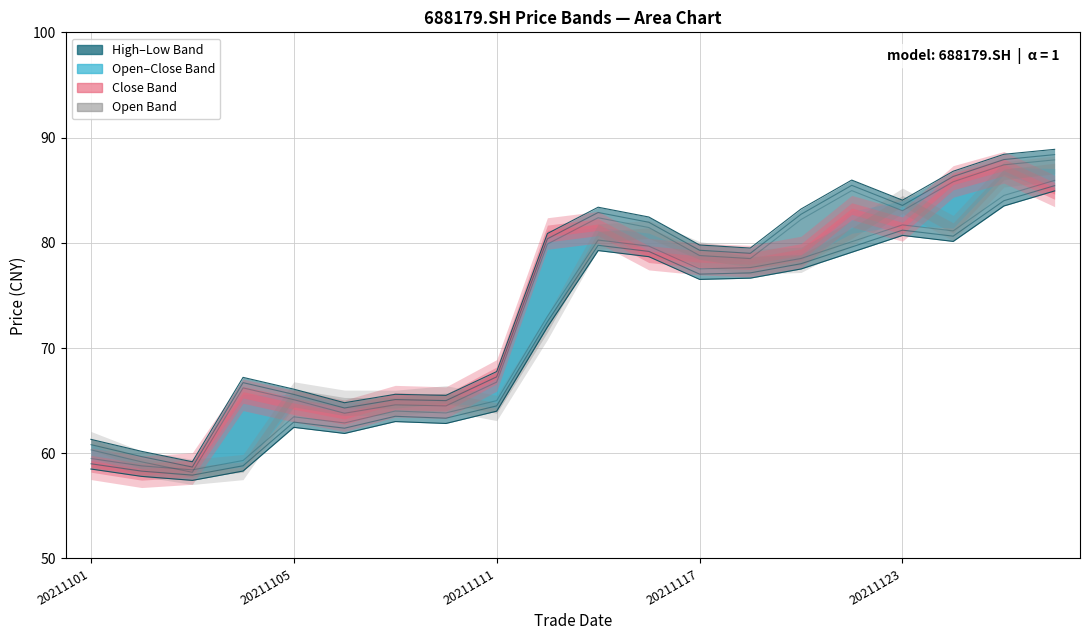

What is the value of the High line (offset 0) point at the 3rd from the left?

59.2